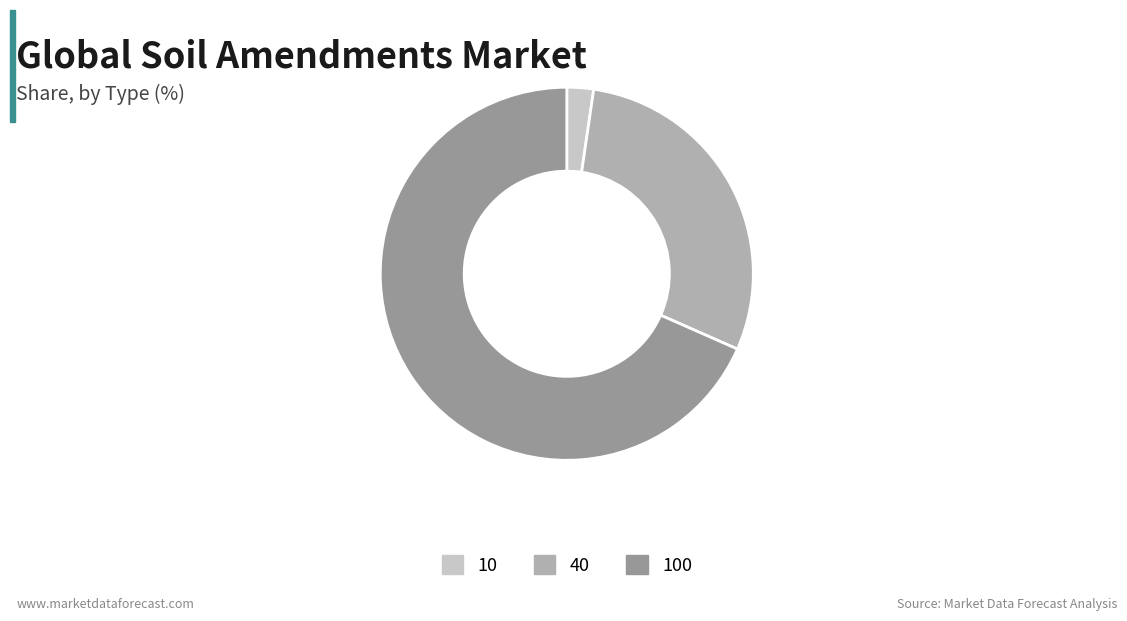

Rank the categories by value from highest to lowest.

100, 40, 10